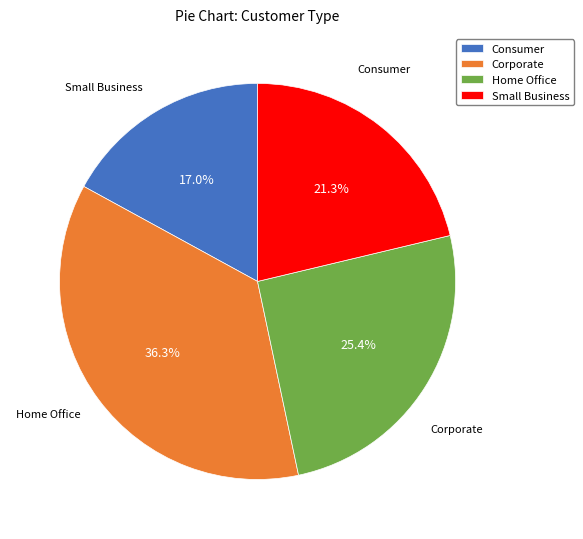

Which slice is the smallest?

Consumer